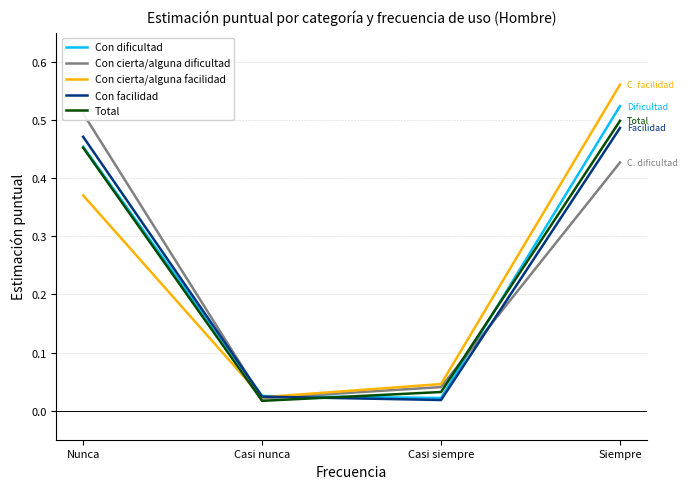

What is the highest value of the Con facilidad series?

0.5